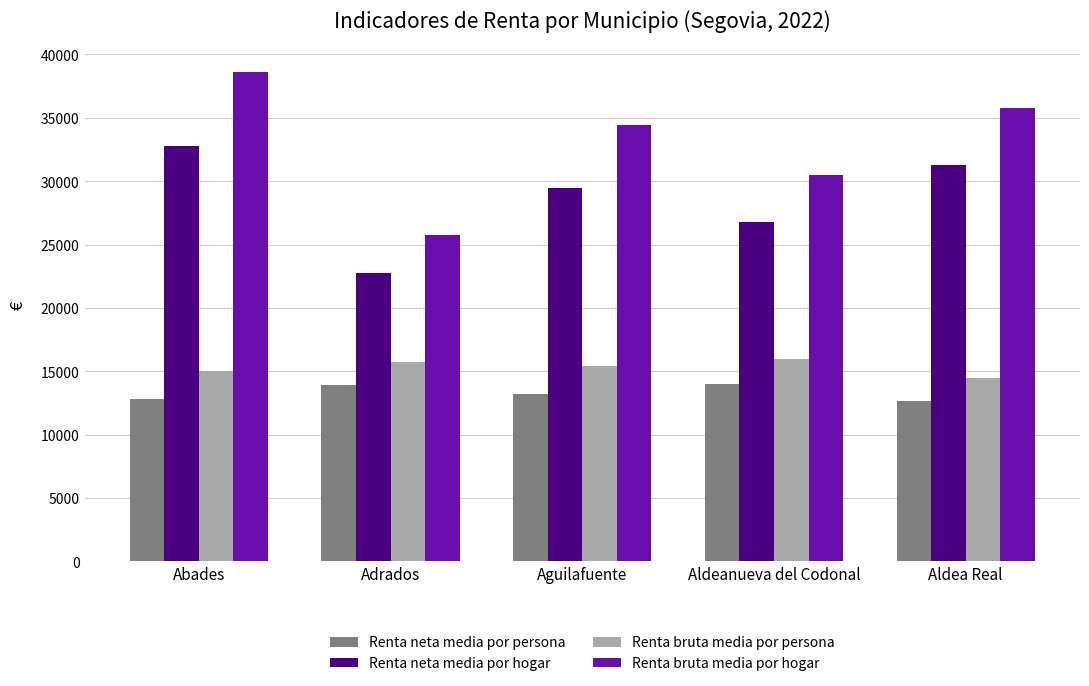

At which label is Renta bruta media por hogar closest to 32177?

Aldeanueva del Codonal